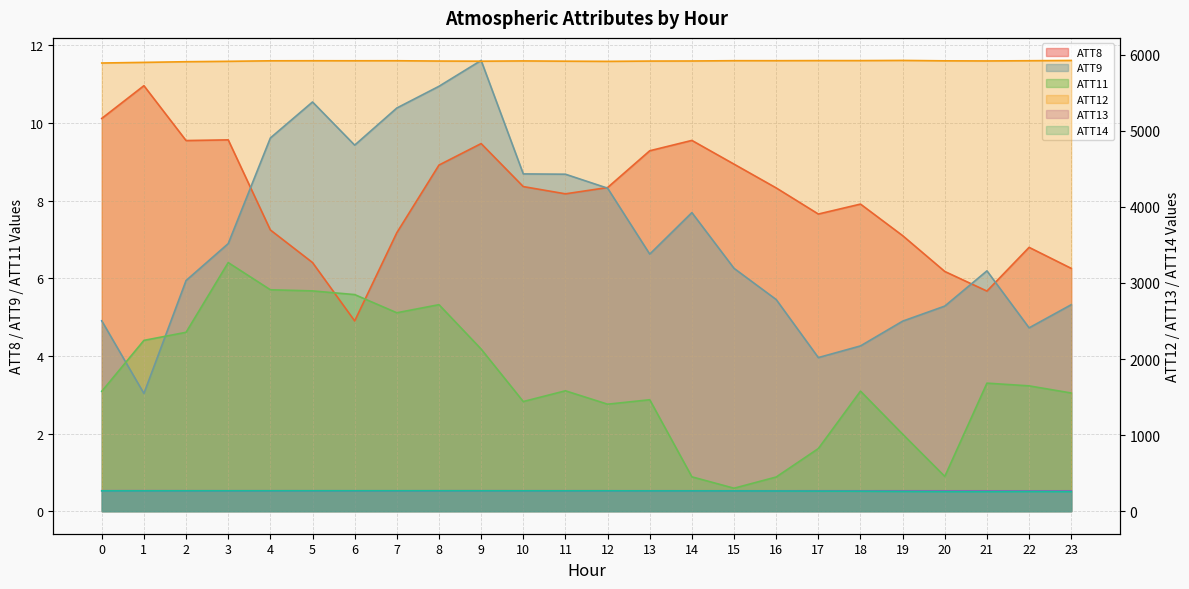

At which category does the chart reach its peak across all series?

19